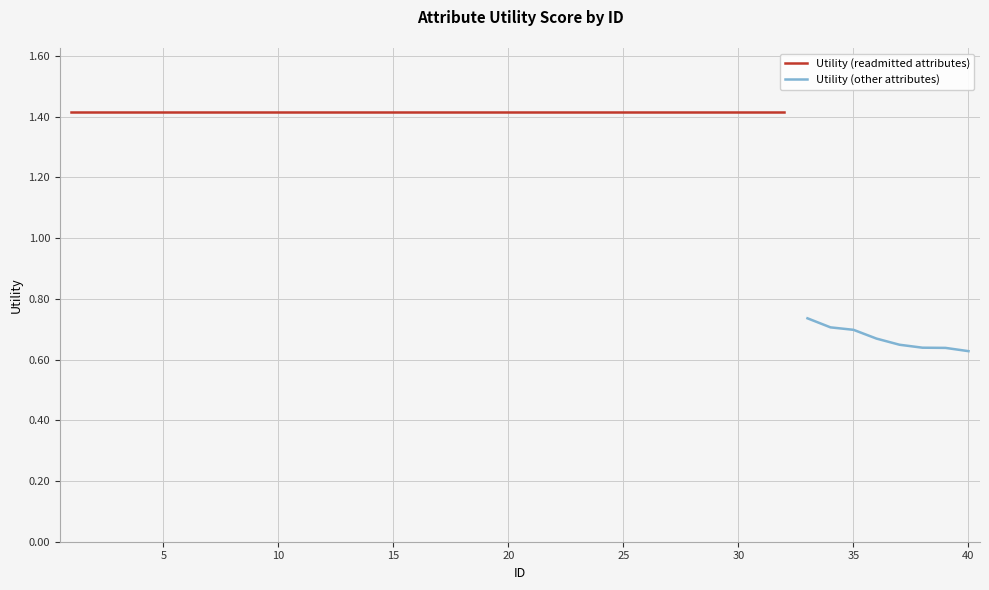

The chart shows a value of 0.6 at 38. True or false?

True